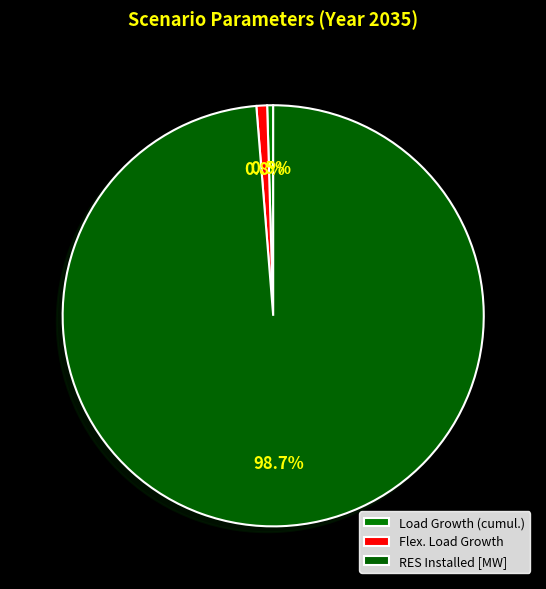

To the nearest percent, what is the difference between the largest and smallest slice percentages?

98%